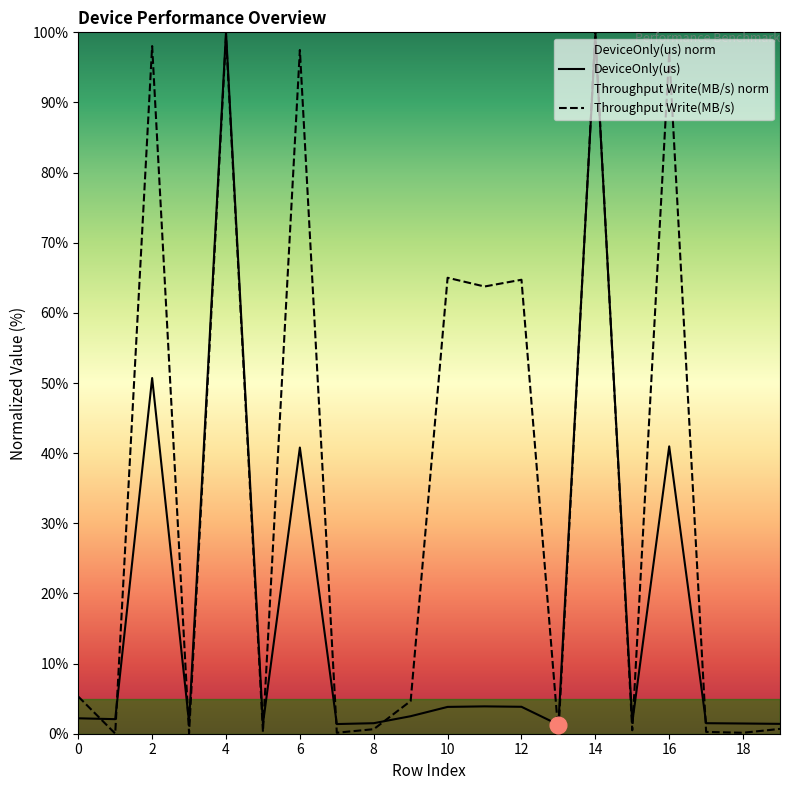

Is it true that Throughput Write(MB/s) equals 64.7 at 12?

True